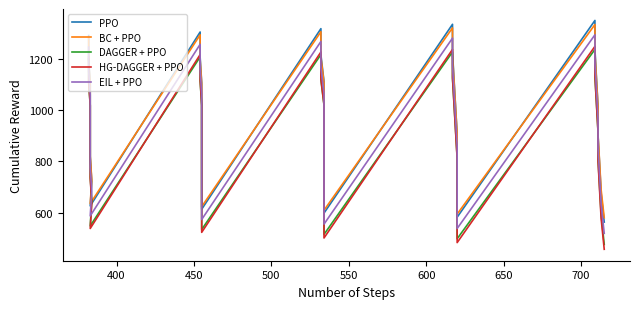

Which series has the largest range (max minus min)?

HG-DAGGER + PPO